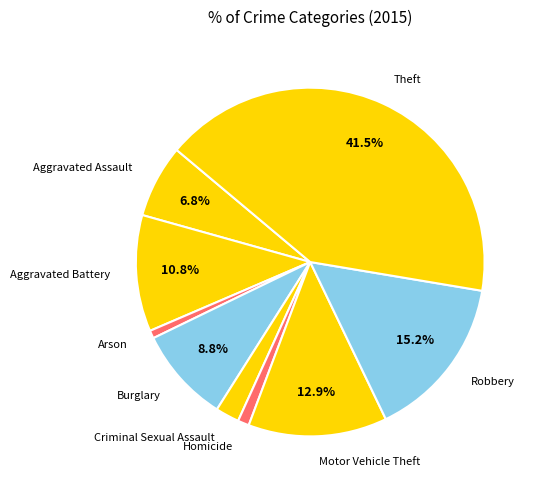

What is the largest slice in the pie chart?

Theft